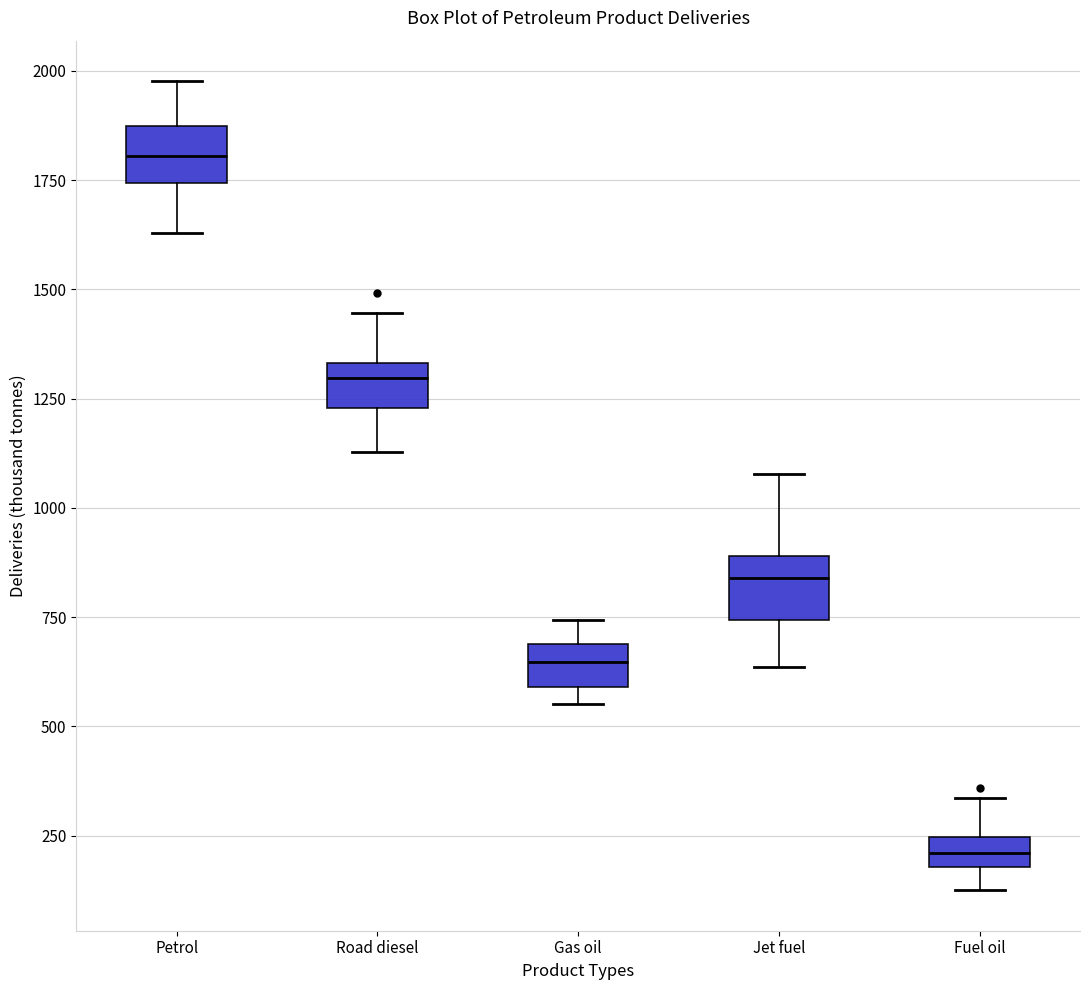

Which box has the lowest median line?

Fuel oil